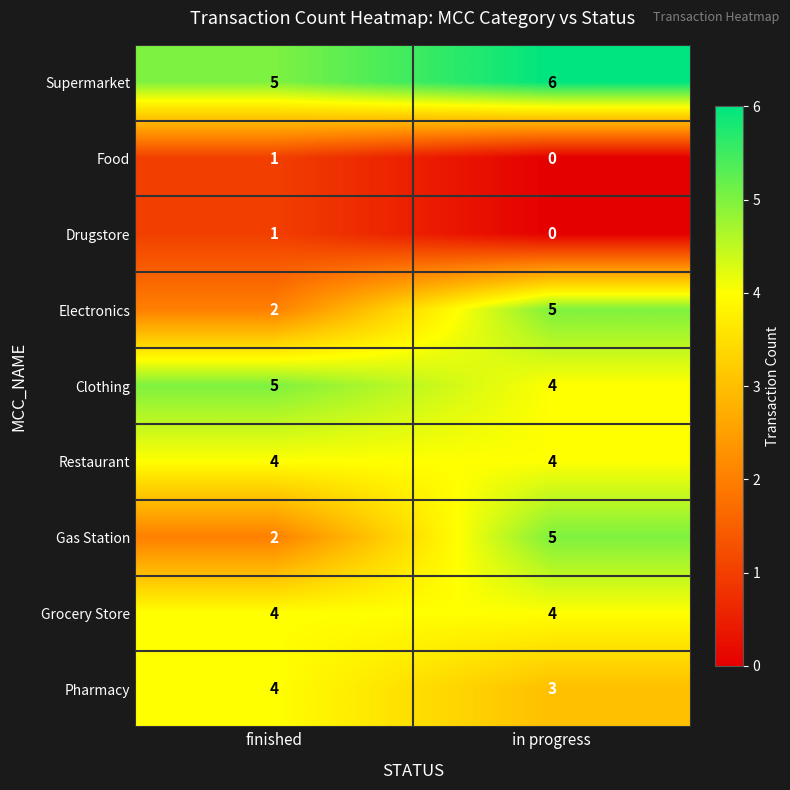

Is it true that Grocery Store equals 4 at in progress?

True